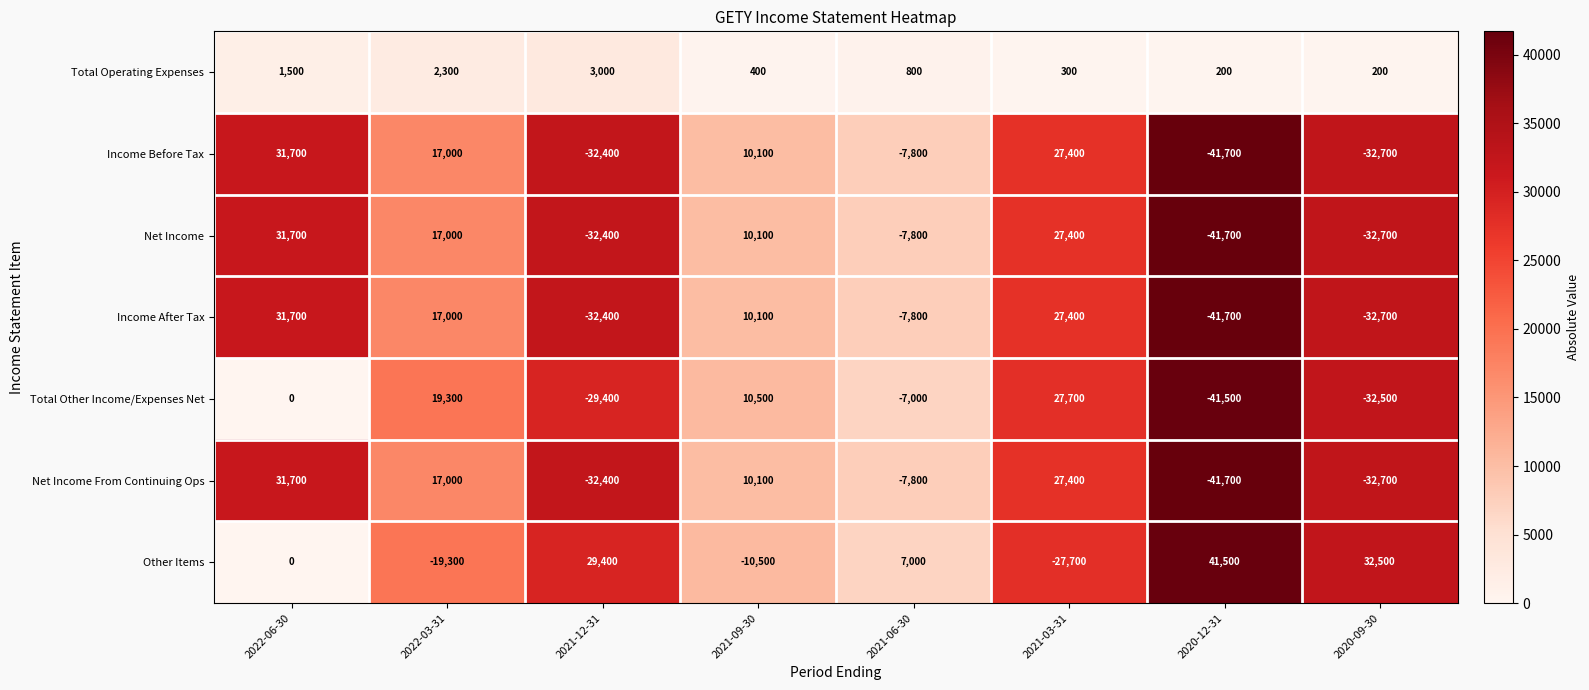

At how many categories does at least one series exceed 37242?

1